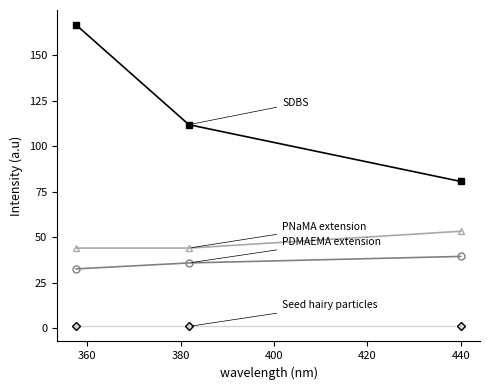

Reading left to right, list all the values displayed in this chart.

SDBS: 166.5	111.8	80.6
PDMAEMA extension: 32.6	35.8	39.4
PNaMA extension: 44.0	44.0	53.2
Seed hairy particles: 1.0	1.0	1.0